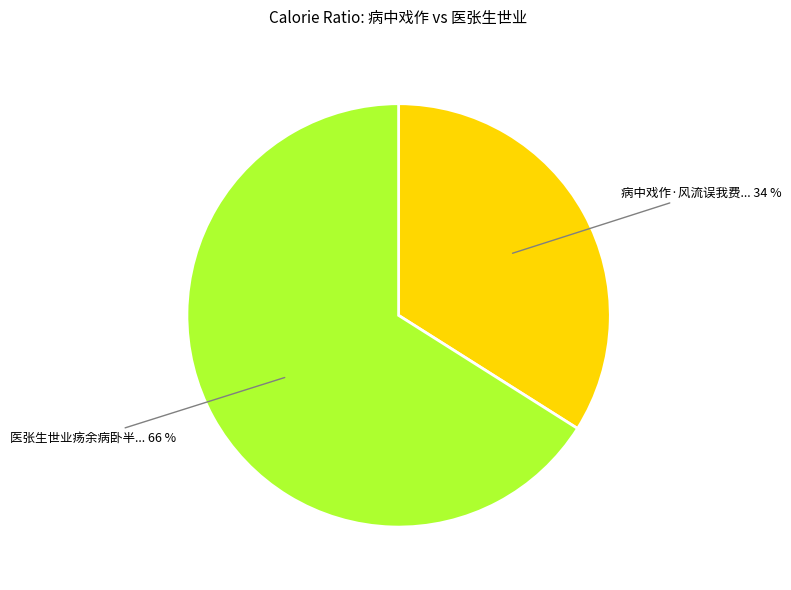

Does any single category account for the majority?

Yes